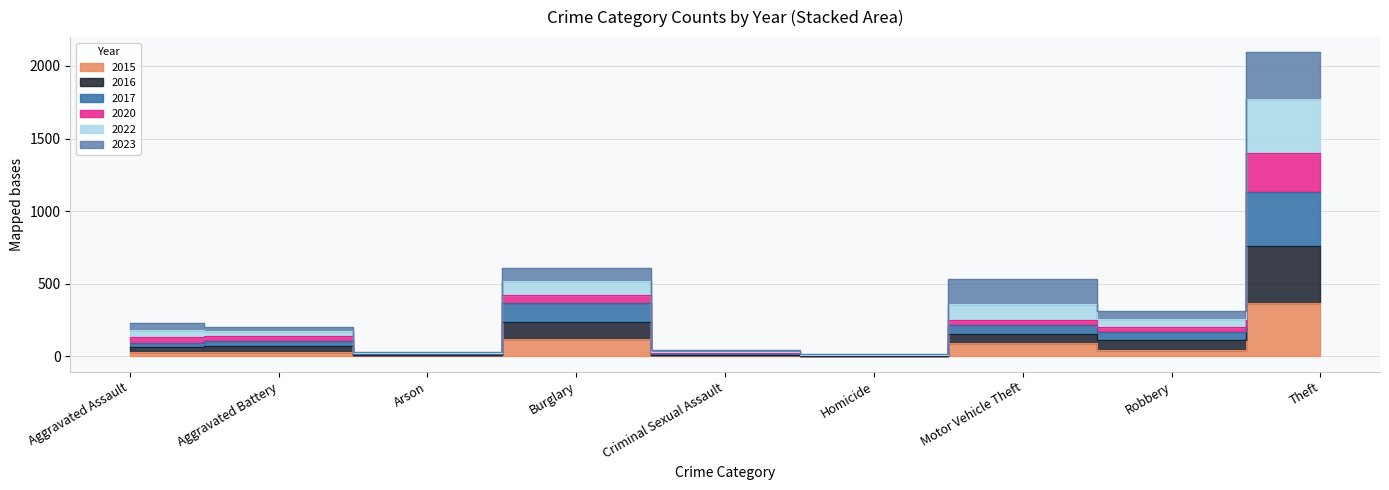

What is the sum of the 2017 values at Homicide and Aggravated Battery?

111